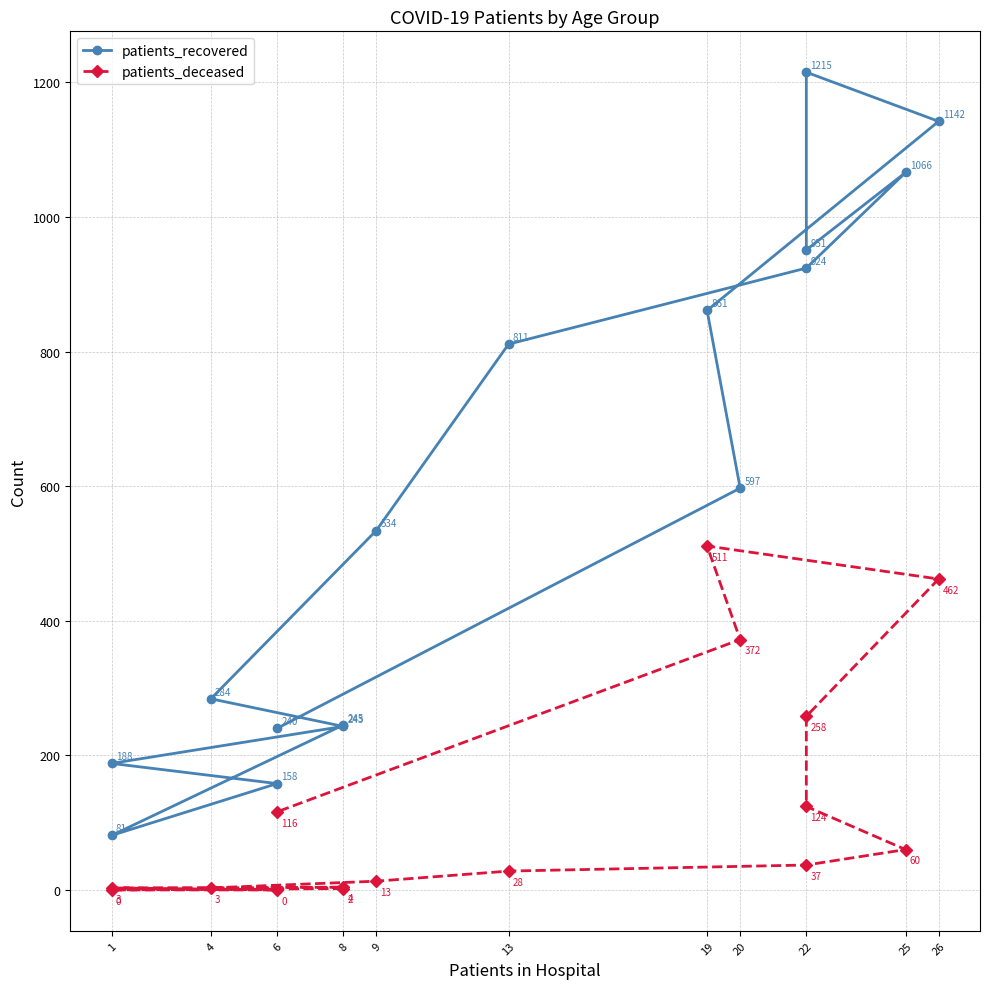

How many values in the patients_deceased series are below 37?

8